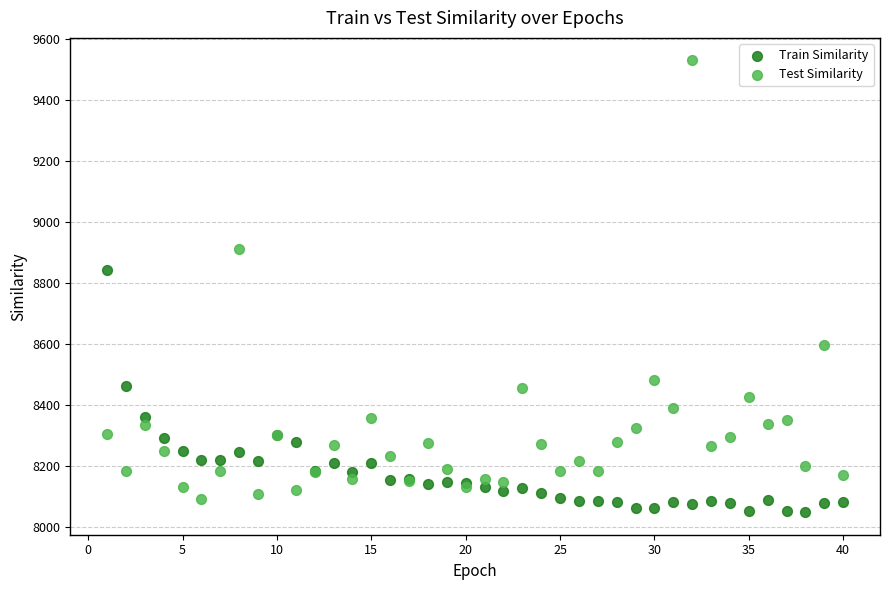

What is the X range (max minus min) for the scatter plot?

39.0